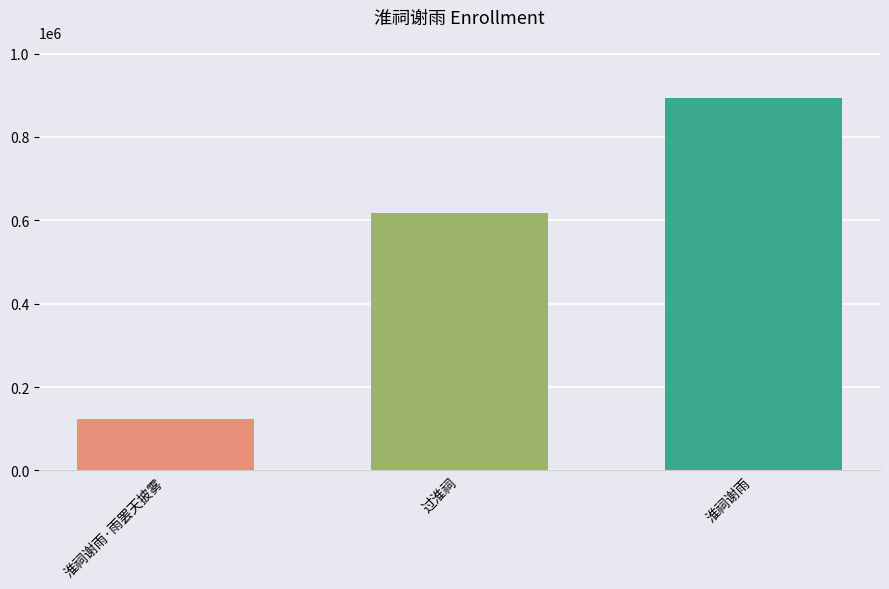

What is the difference between the values at 淮祠谢雨 and 淮祠谢雨·雨罢天披雾?

768883